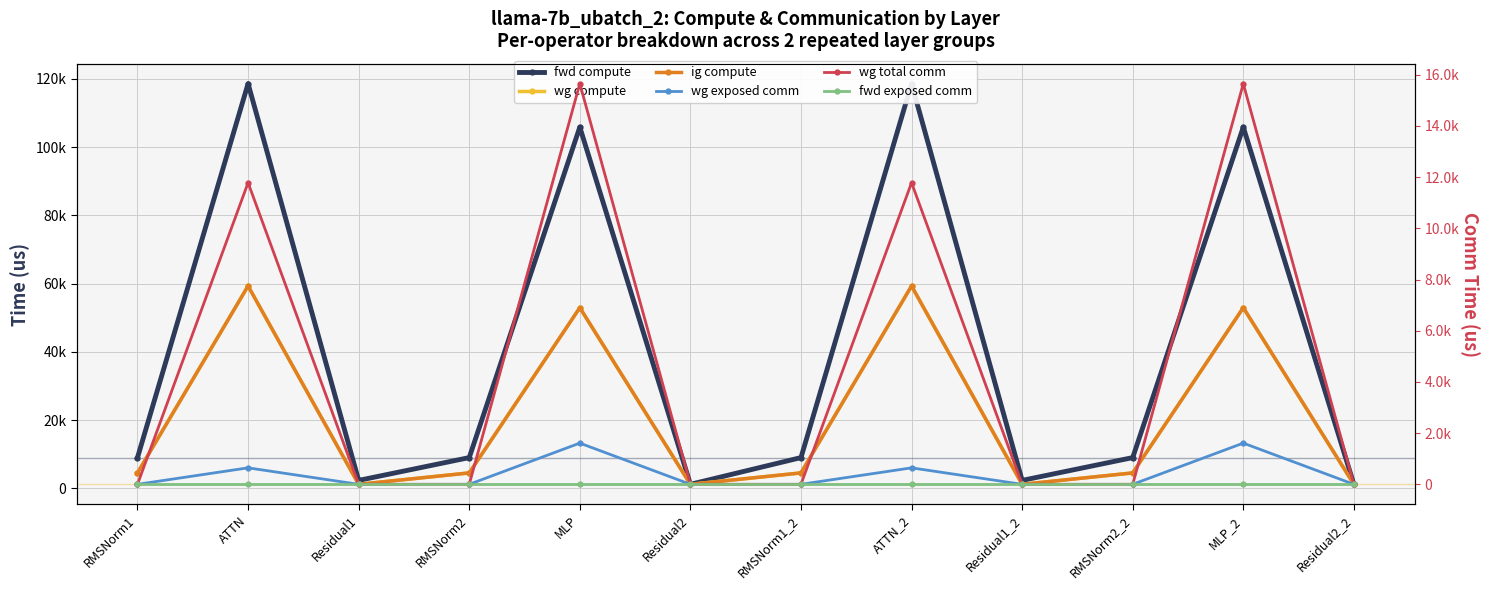

In fwd compute, how many points are higher than both neighbors (excluding endpoints)?

4